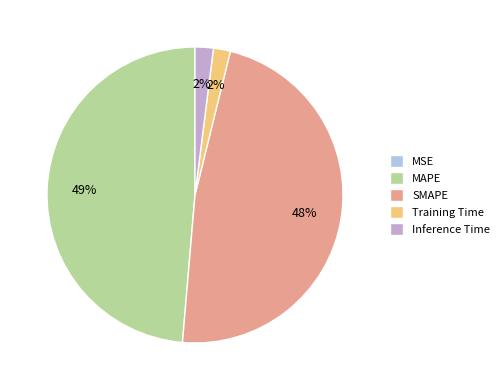

Is there a majority slice in this chart?

No